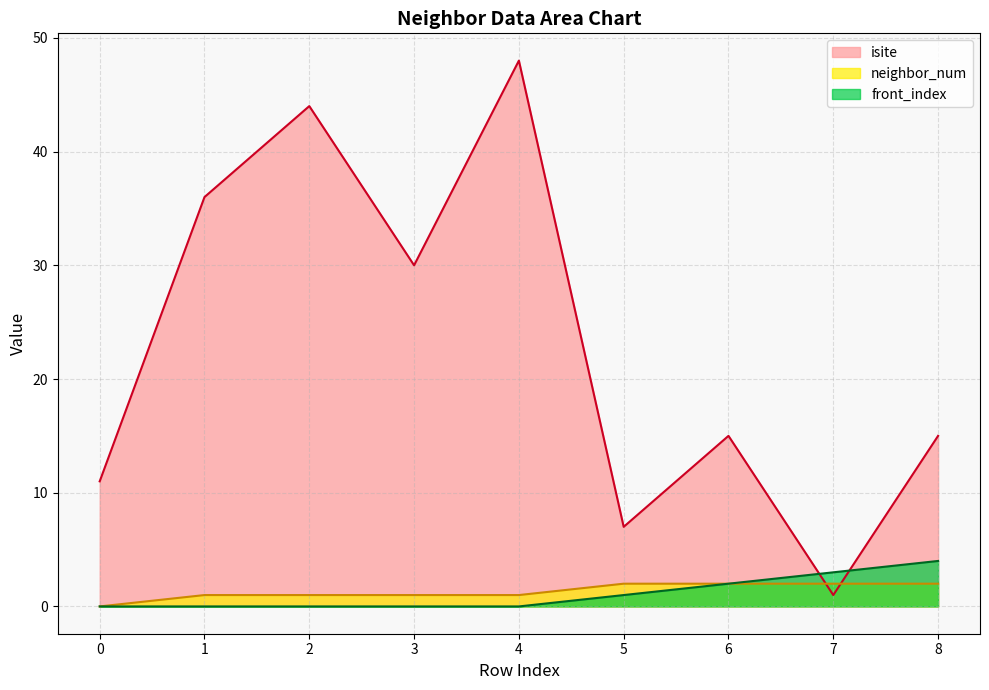

Is the value of isite at 7 greater than the value of front_index at 1?

Yes